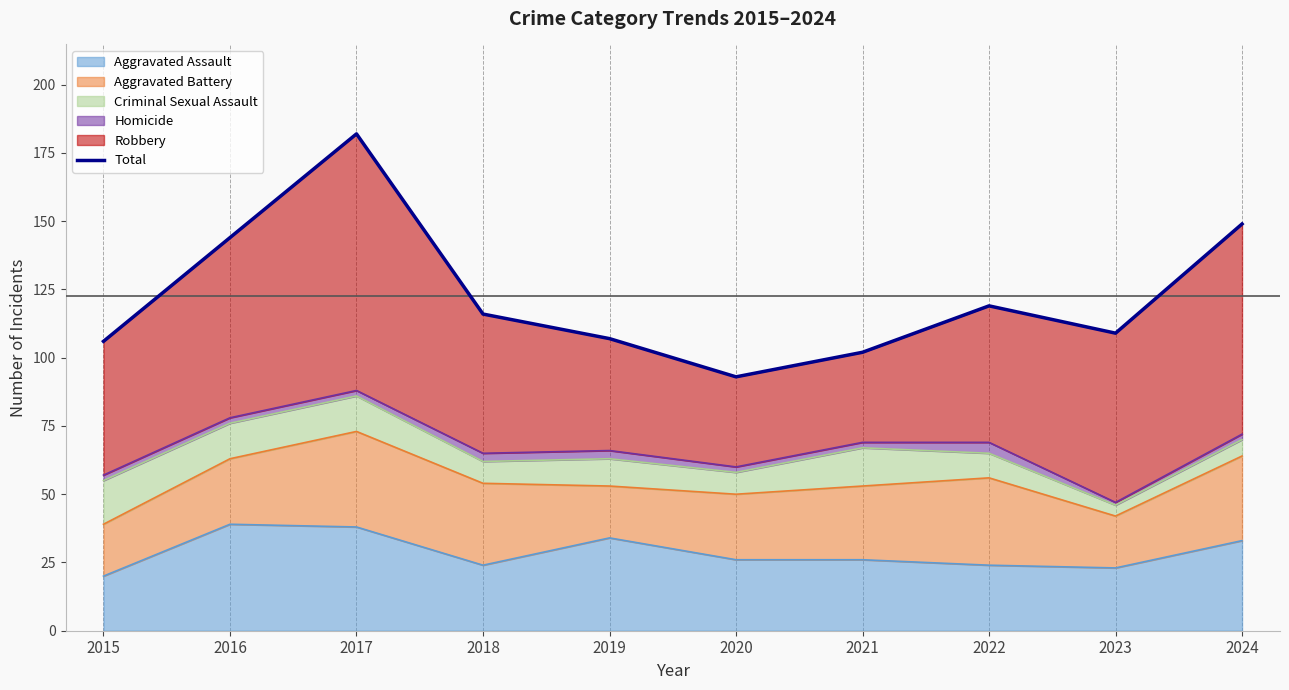

Where is the first local minimum?

2020